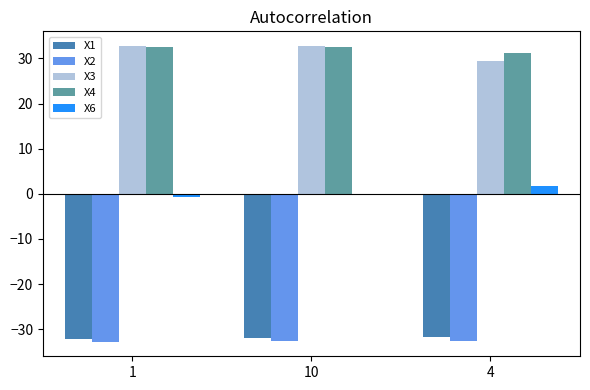

How many bars are there in each group?

5